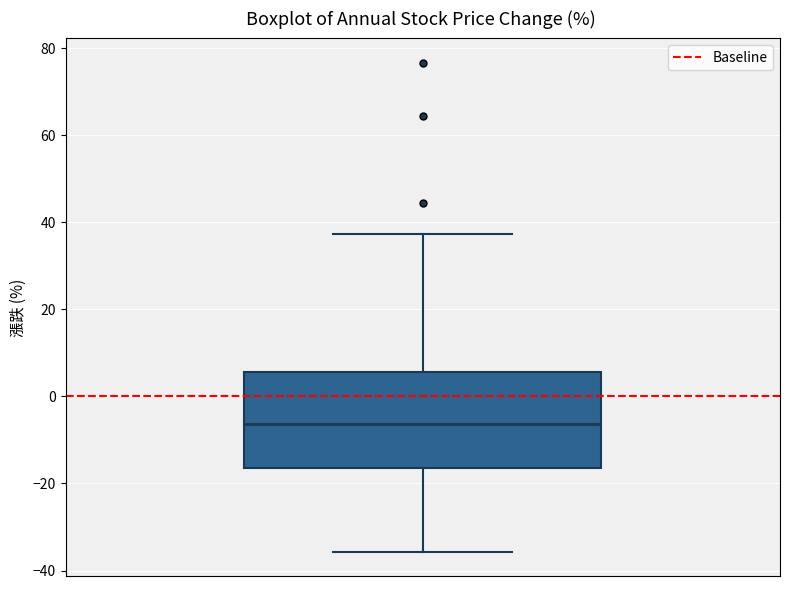

Transcribe this box plot: give where the median line is, the range the box spans, and where the two whiskers end, as read against the y-axis. The values are not printed on the chart, so give them approximately, as read against the axis.

median -6, box -16 to 6, whiskers -36 to 38